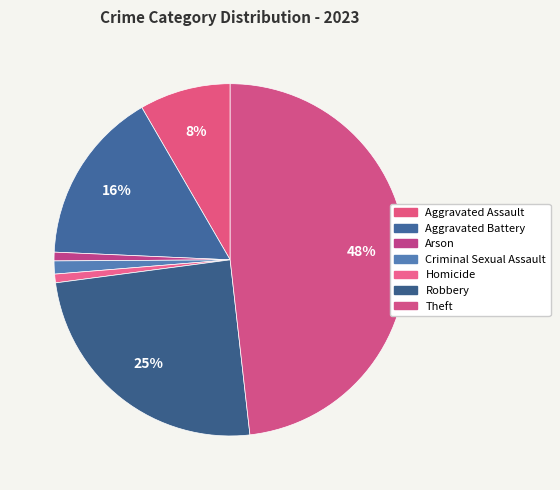

To the nearest percent, what portion does Arson represent?

1%